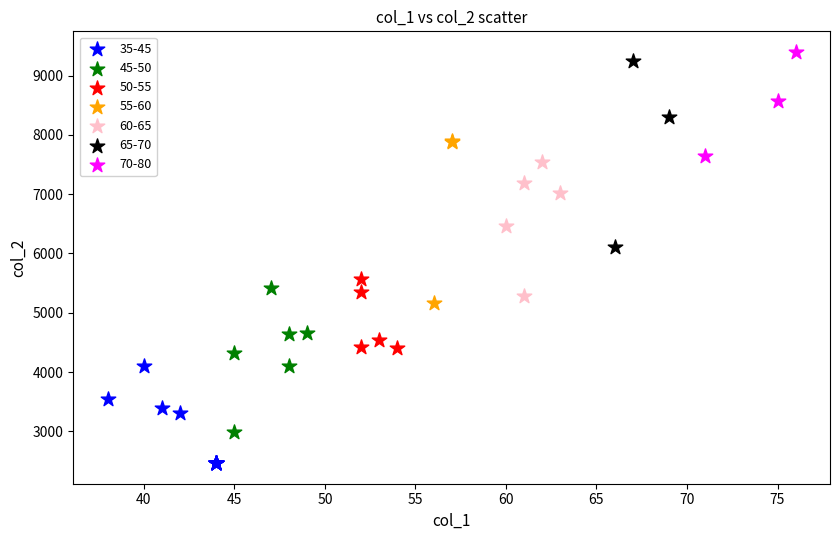

What are all the series names shown in the legend?

35-45, 45-50, 50-55, 55-60, 60-65, 65-70, 70-80